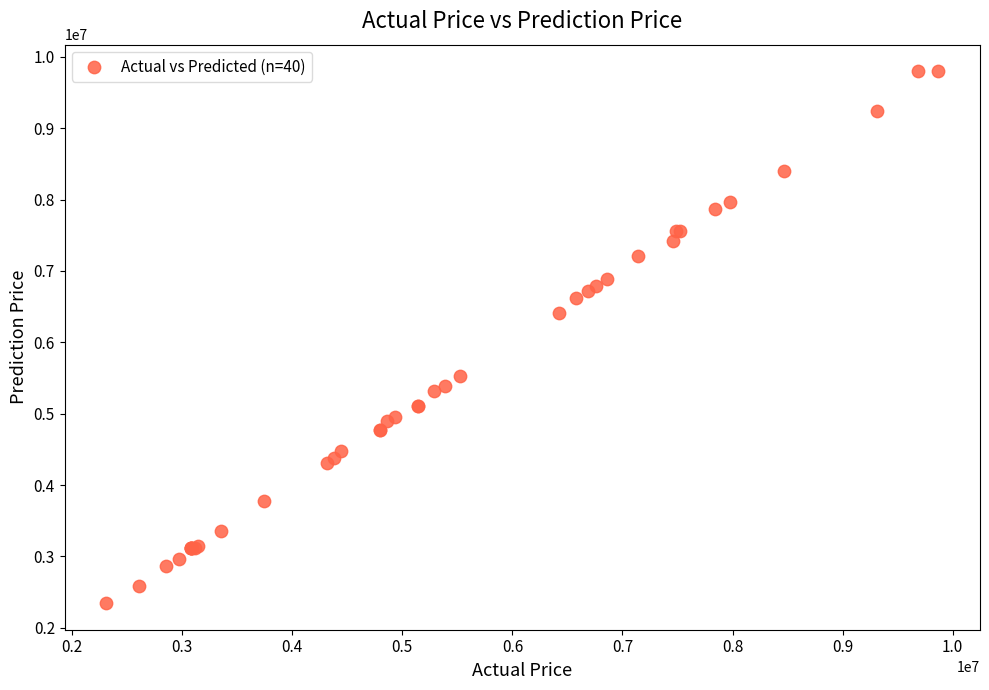

What Y value in the scatter plot is closest to 6071494?

6404131.5